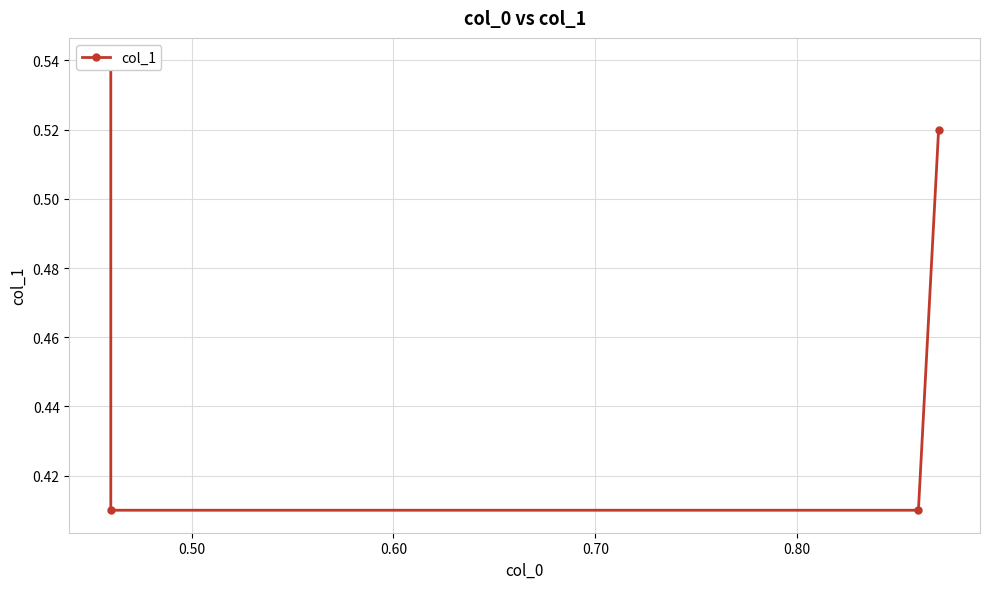

What is the value of the 3rd point from the left?

0.4